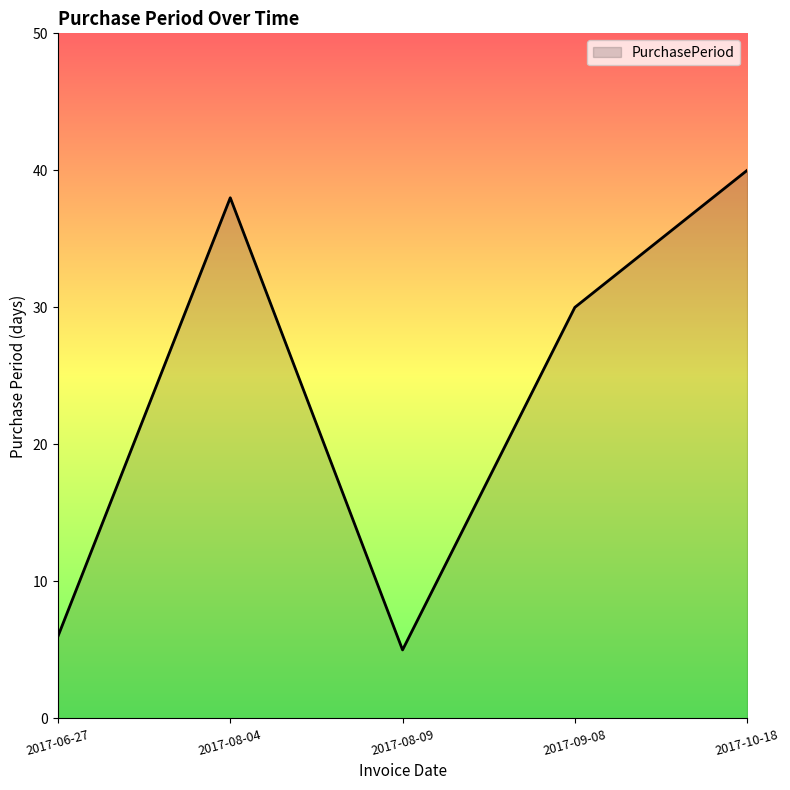

Reading right to left, transcribe all the data shown in this chart.

40	30	5	38	6